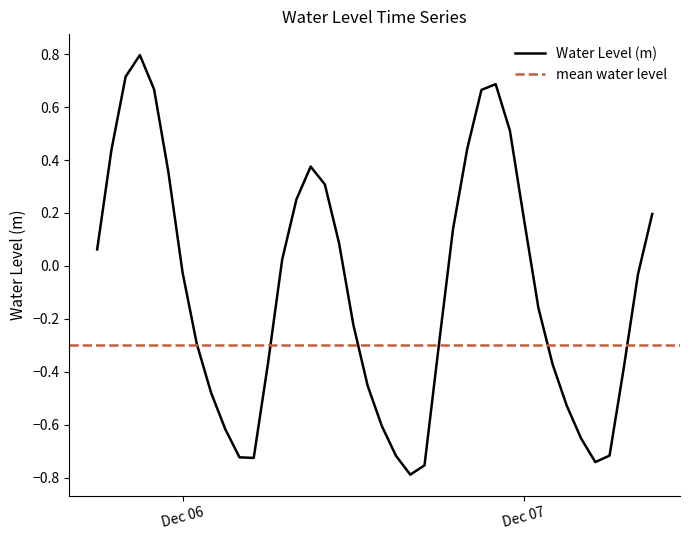

Is this an area chart (filled region under the line)?

No